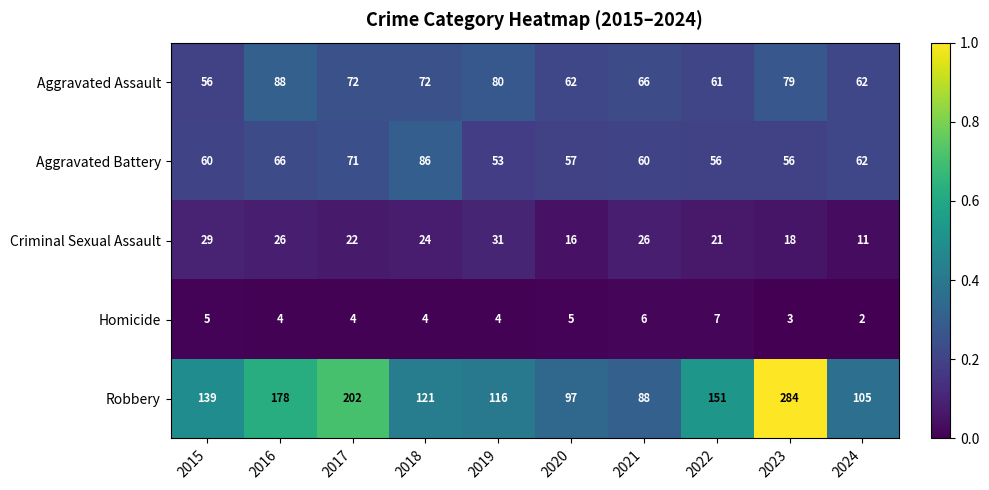

What is the difference between the Robbery values at 2021 and 2019?

28